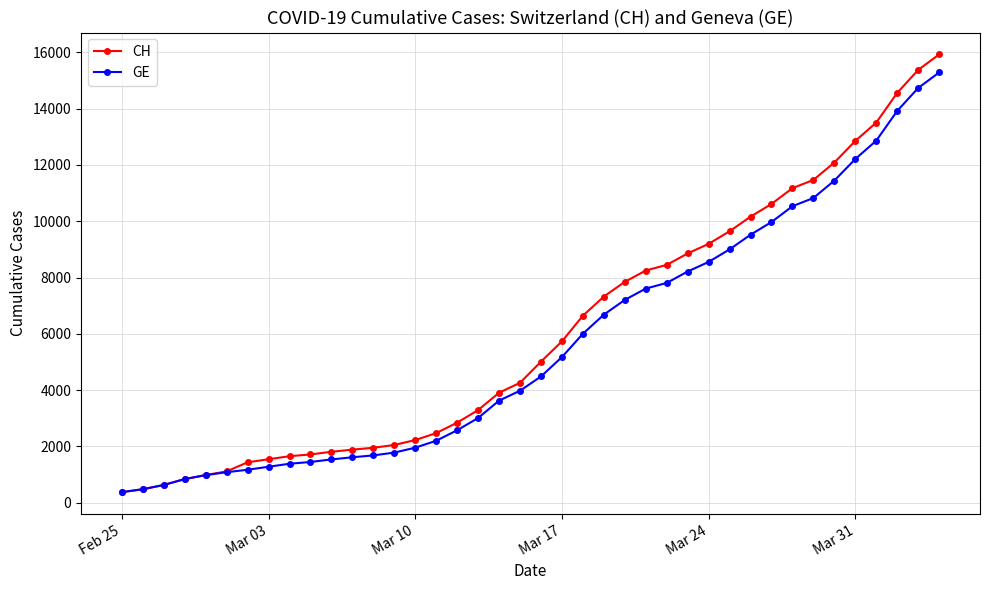

Which series has the widest spread of values?

CH